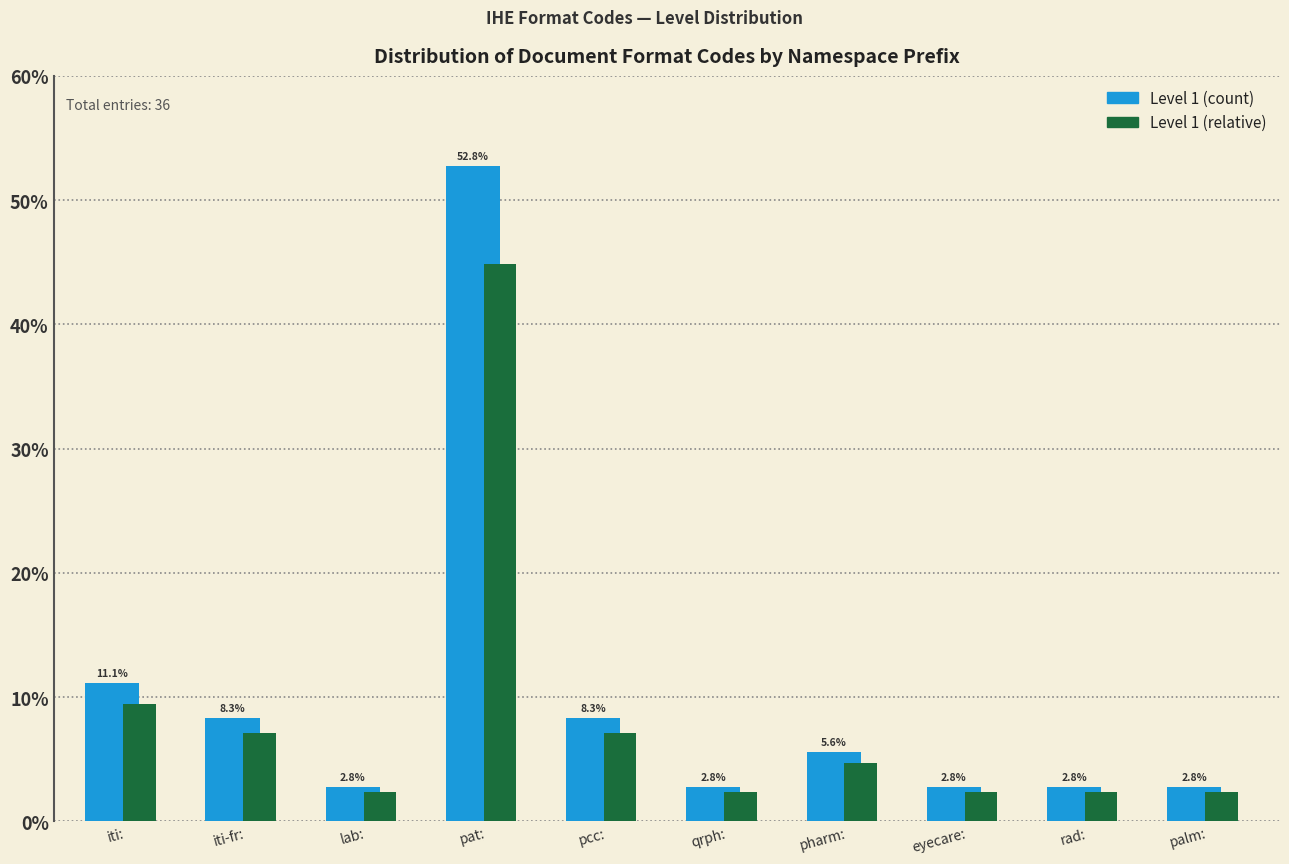

What are all the series names shown in the legend?

Level 1 (count), Level 1 (relative)